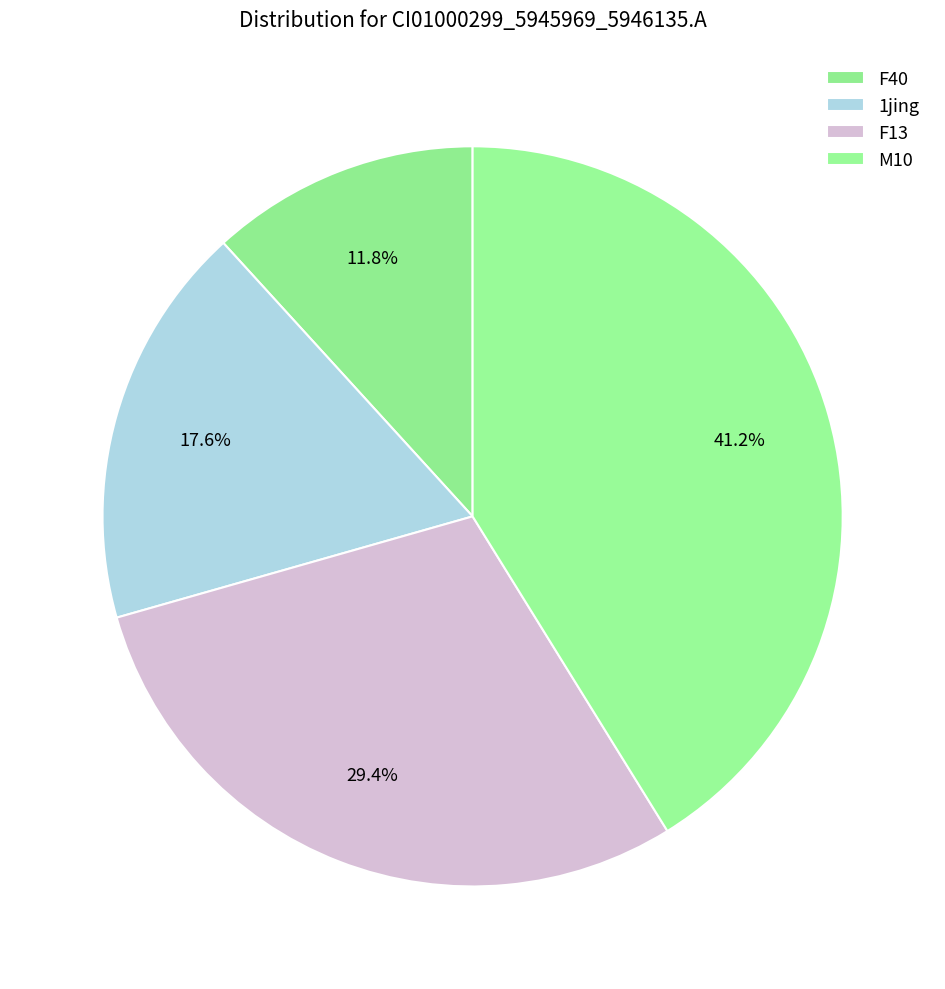

How many segments does this pie chart have?

4